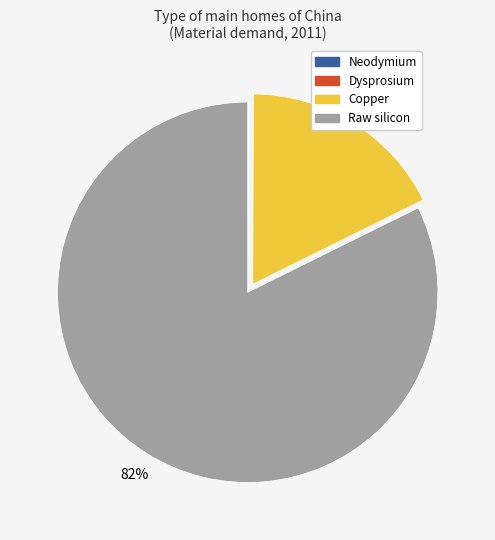

Is there any slice that represents more than half of the pie?

Yes